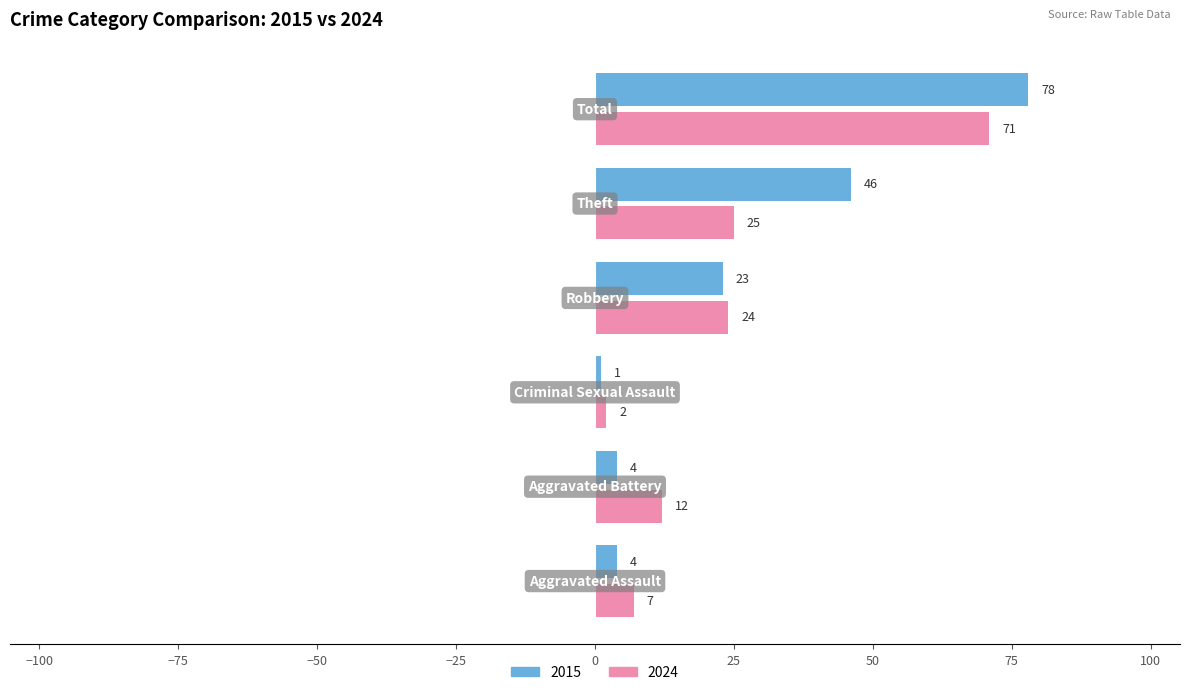

What is the maximum value for 2015?

78